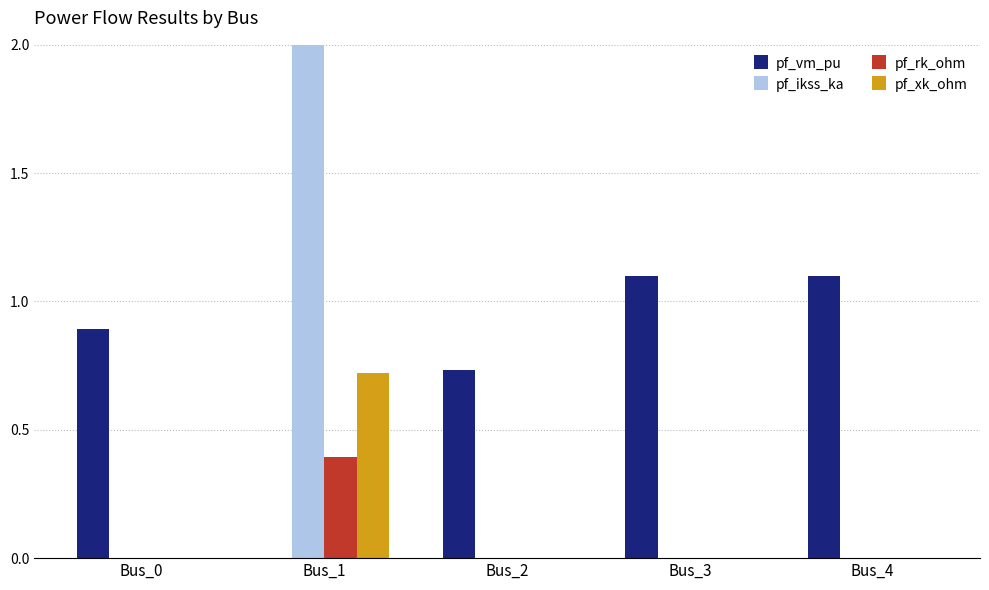

What is the difference between the highest and lowest values at Bus_1?

15.4